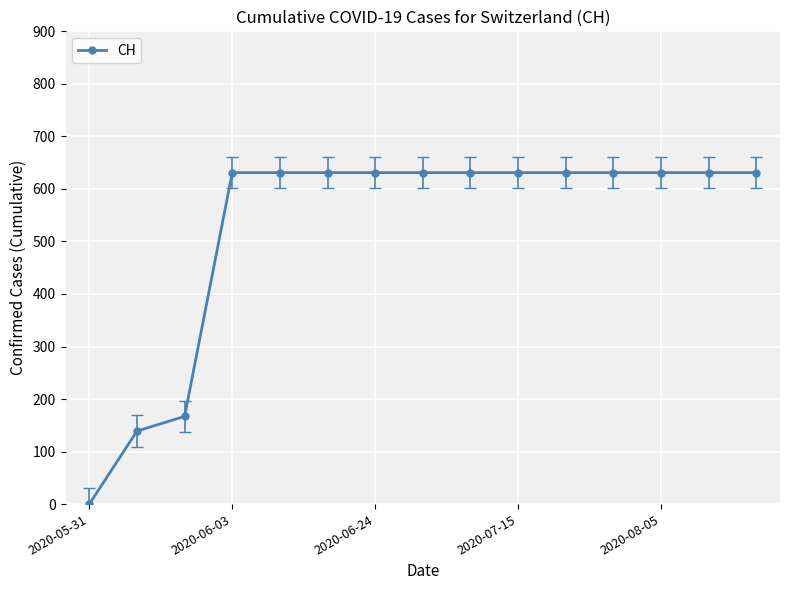

Does the chart have visible grid lines?

Yes